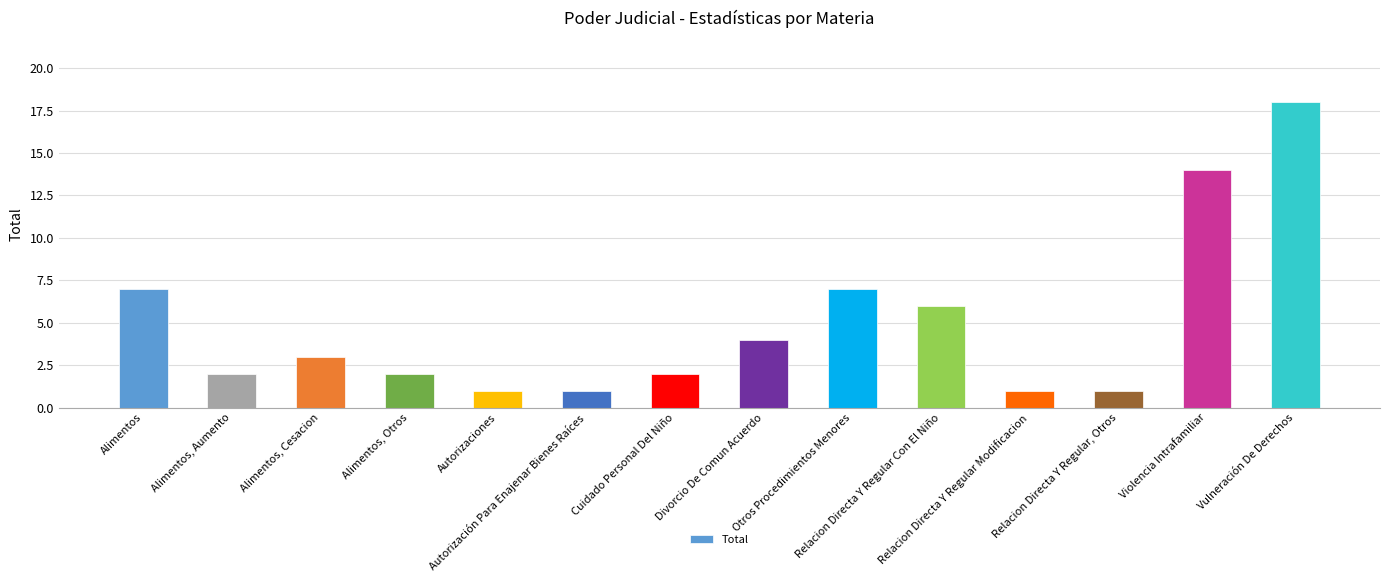

How many values are below 3?

7